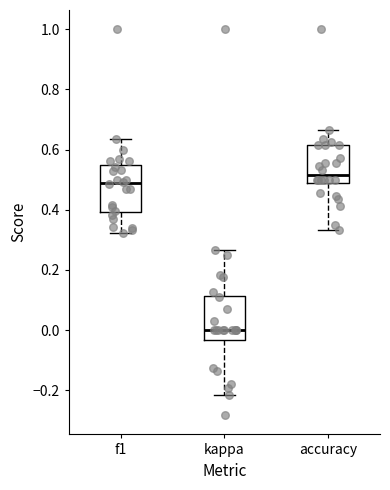

Reading left to right, transcribe this box plot: for each box, give where its median line is, the range the box spans, and where its two whiskers end, as read against the y-axis. The values are not printed on the chart, so give them approximately, as read against the axis.

f1: median 0.48, box 0.40 to 0.54, whiskers 0.32 to 0.64
kappa: median 0.00, box -0.04 to 0.12, whiskers -0.22 to 0.26
accuracy: median 0.52, box 0.48 to 0.62, whiskers 0.34 to 0.66